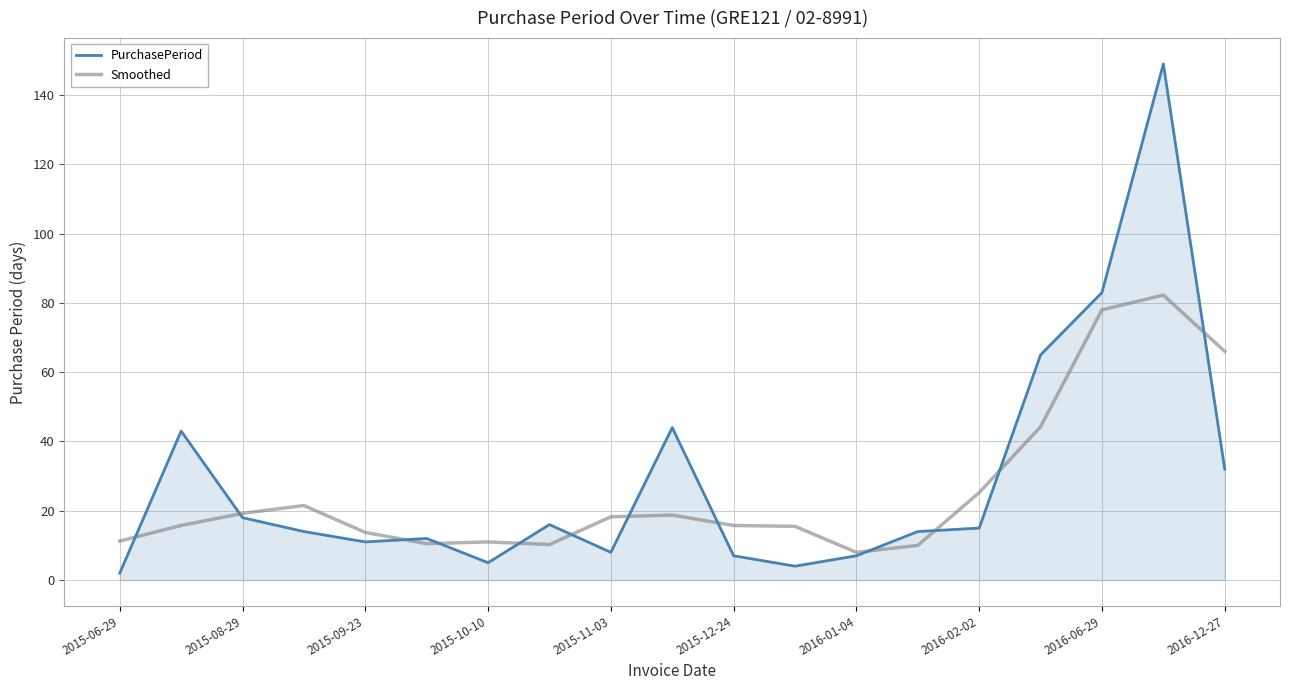

Which series has the widest spread of values?

PurchasePeriod